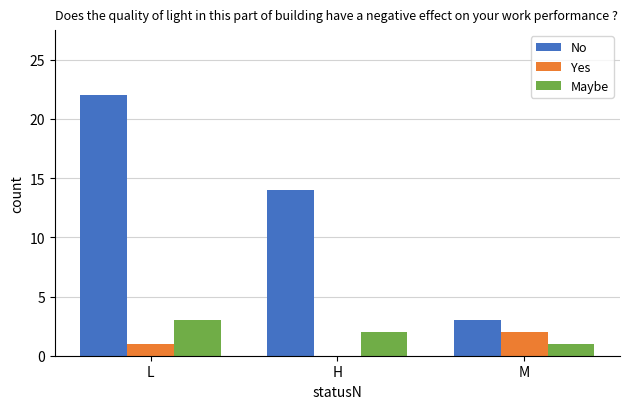

The Maybe series shows 3 at L. True or false?

True